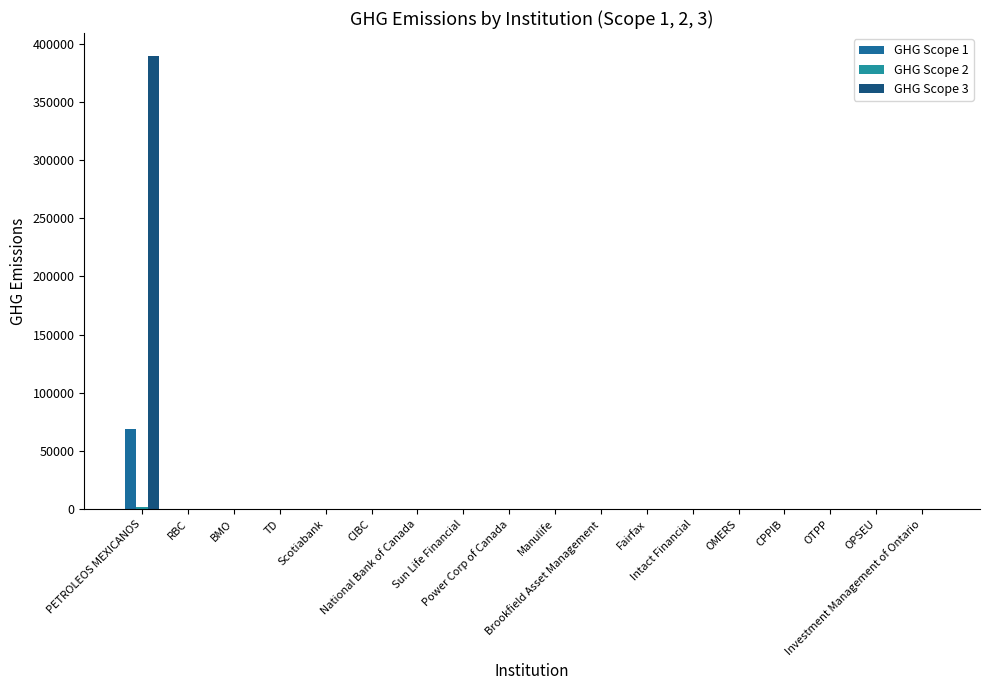

Are the bars grouped side by side (vs. stacked)?

Yes